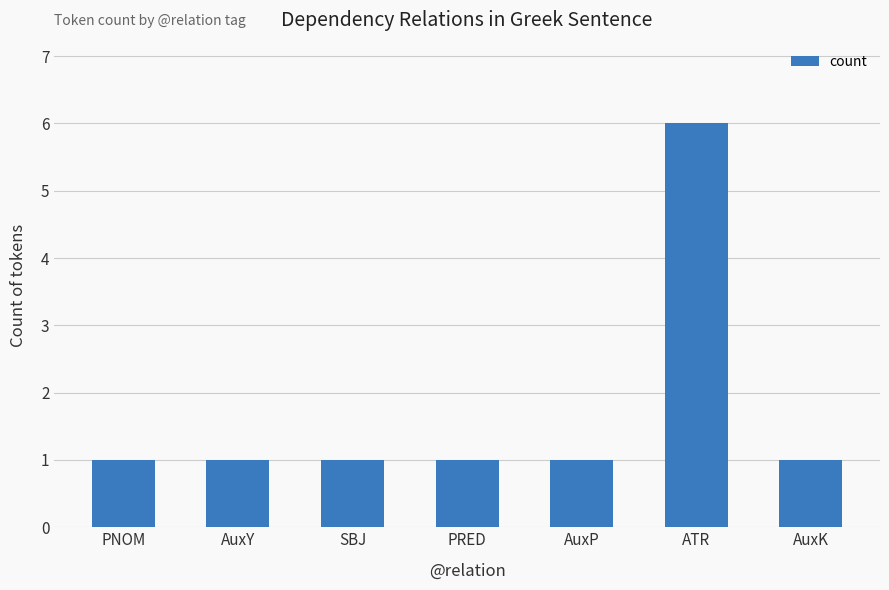

What is the smallest value displayed?

1